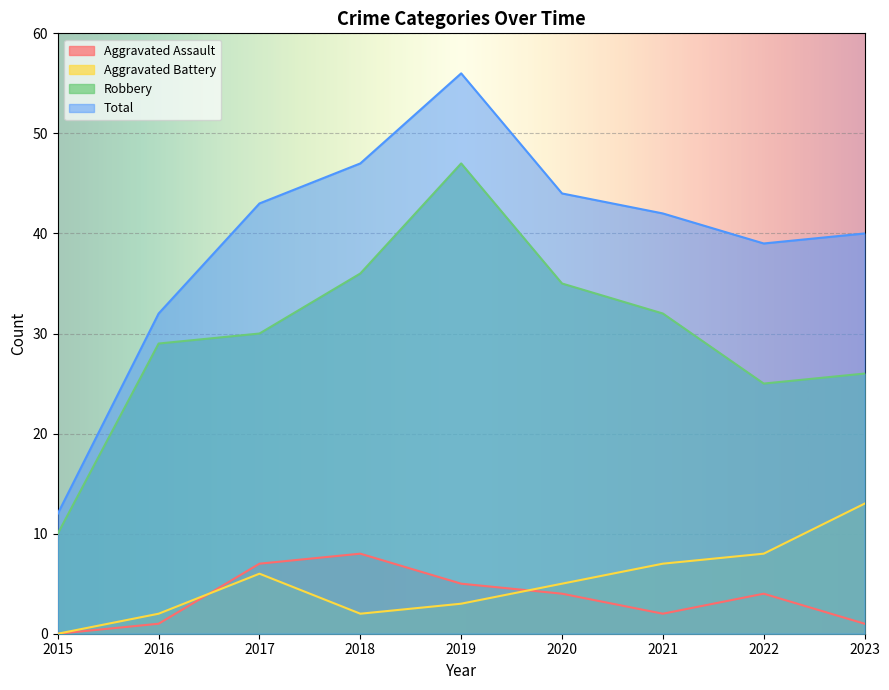

True or false: Robbery and Aggravated Battery intersect in this chart.

False